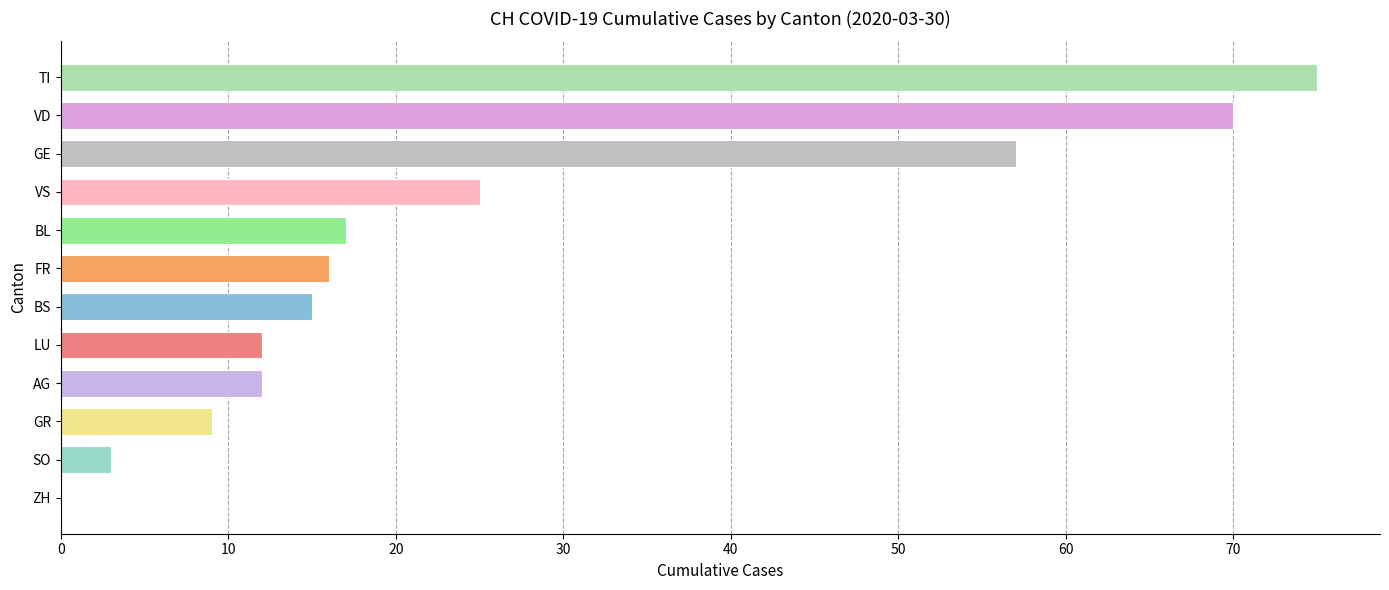

Which has a higher value, GR or SO?

GR